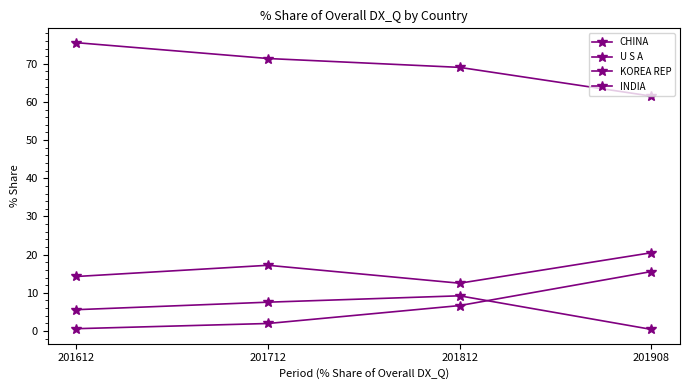

What is the difference between the second highest and minimum values in the KOREA REP series?

6.1